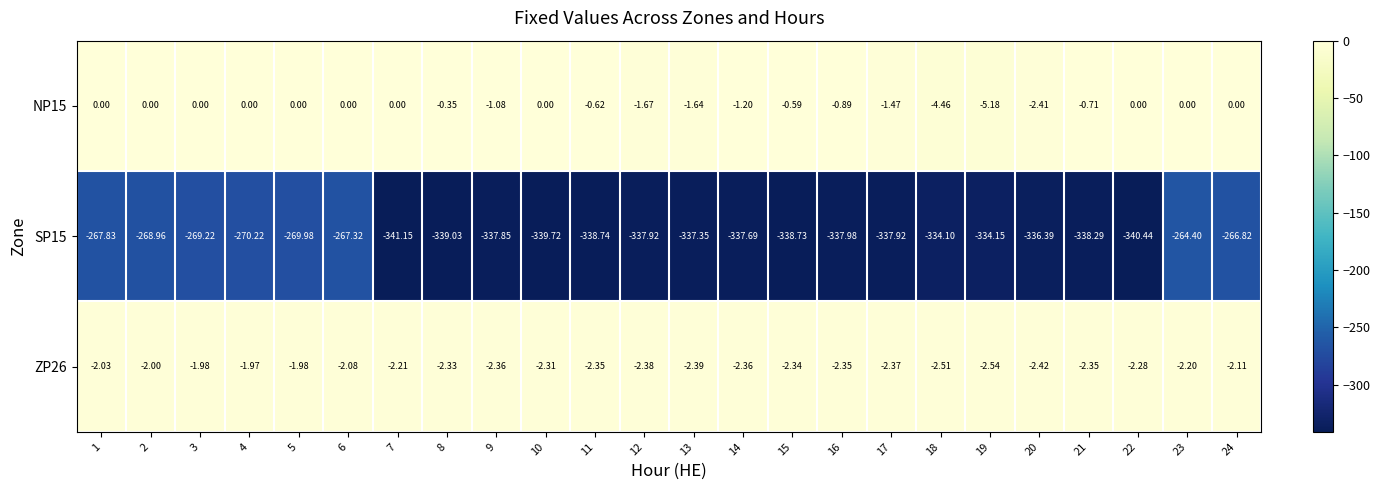

Which series has the largest total across all categories?

NP15